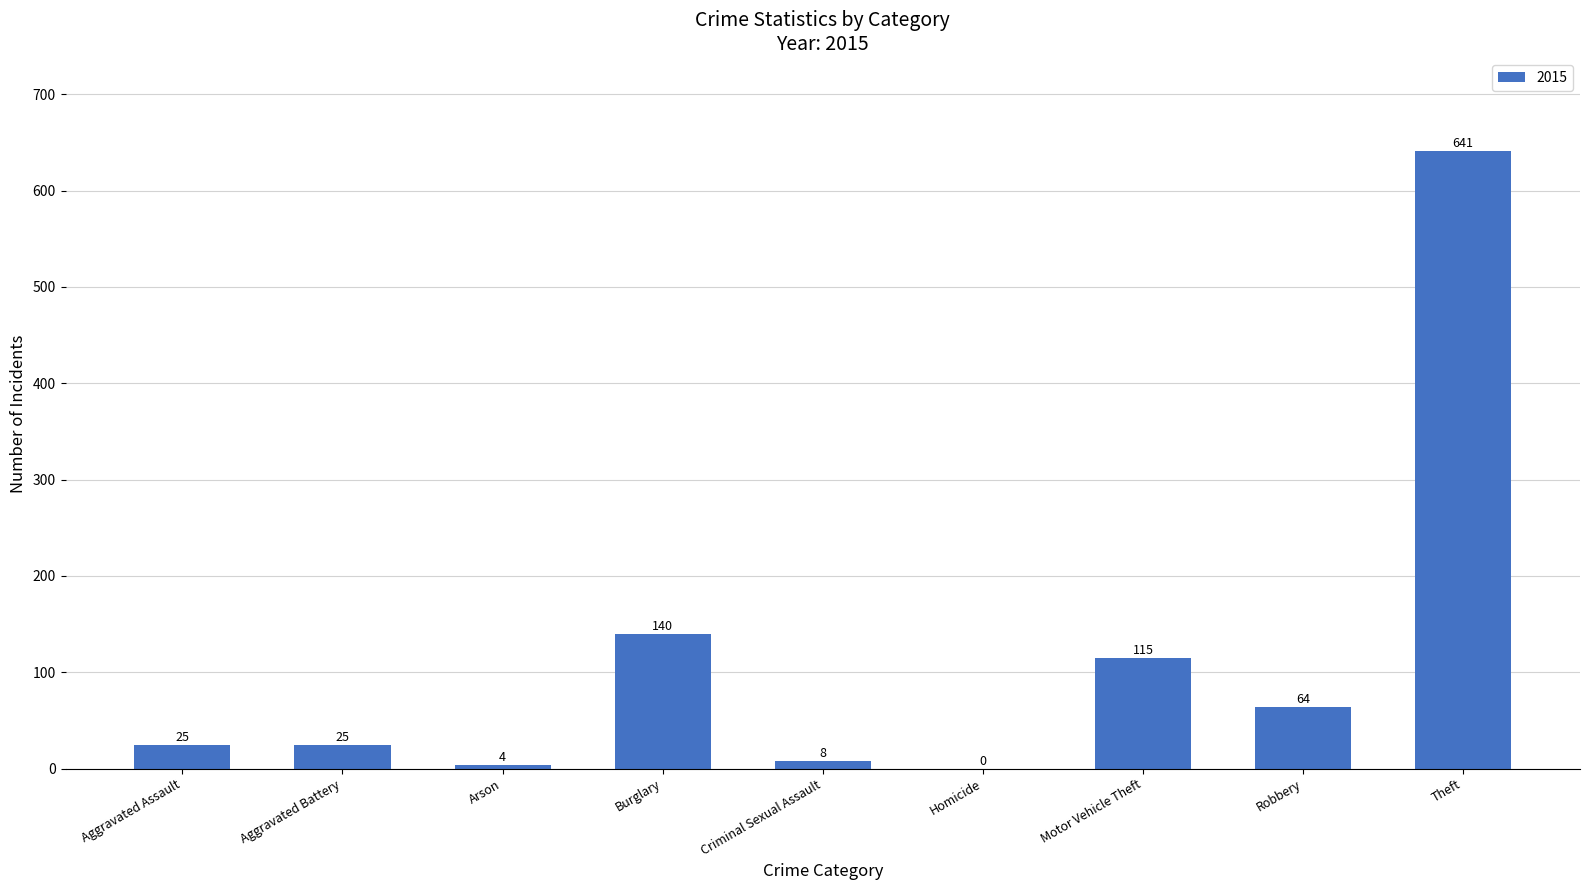

What is the sum of all values?

1022